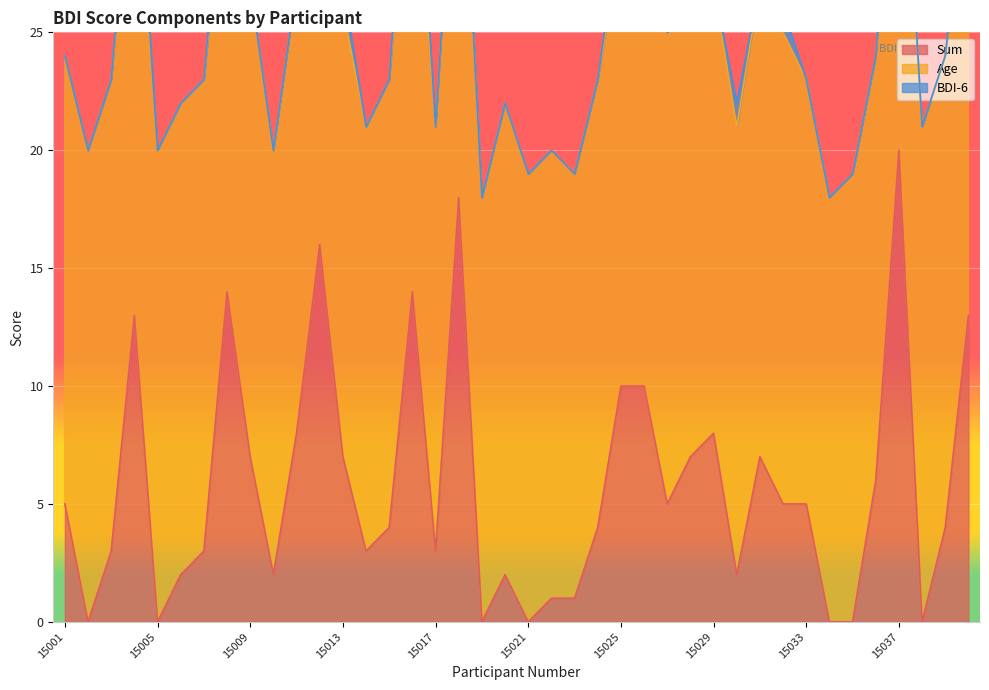

Which series ends up on top after the final intersection of Age and Sum?

Age